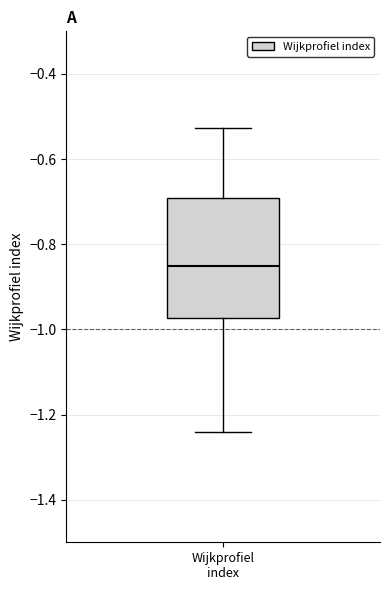

Read this box plot against the y-axis: the position of the median line, the range covered by the box, and the ends of both whiskers. The values are not printed on the chart, so give them approximately, as read against the axis.

median -0.86, box -0.98 to -0.70, whiskers -1.24 to -0.52